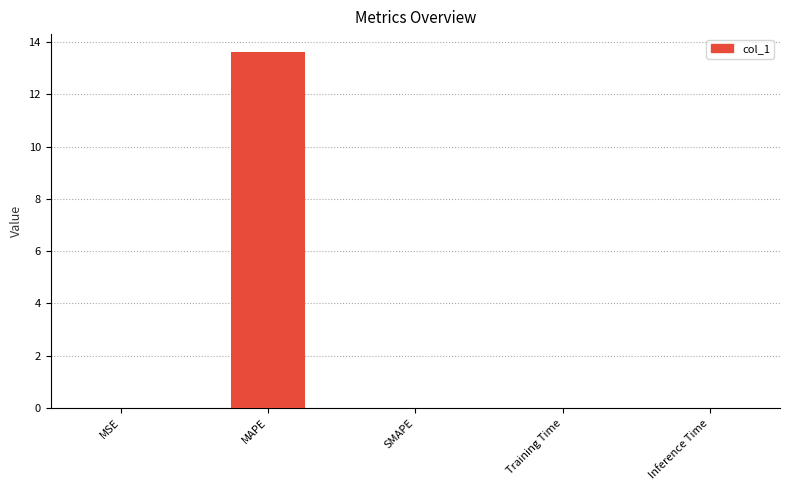

The chart shows a value of 0.0 at SMAPE. True or false?

True